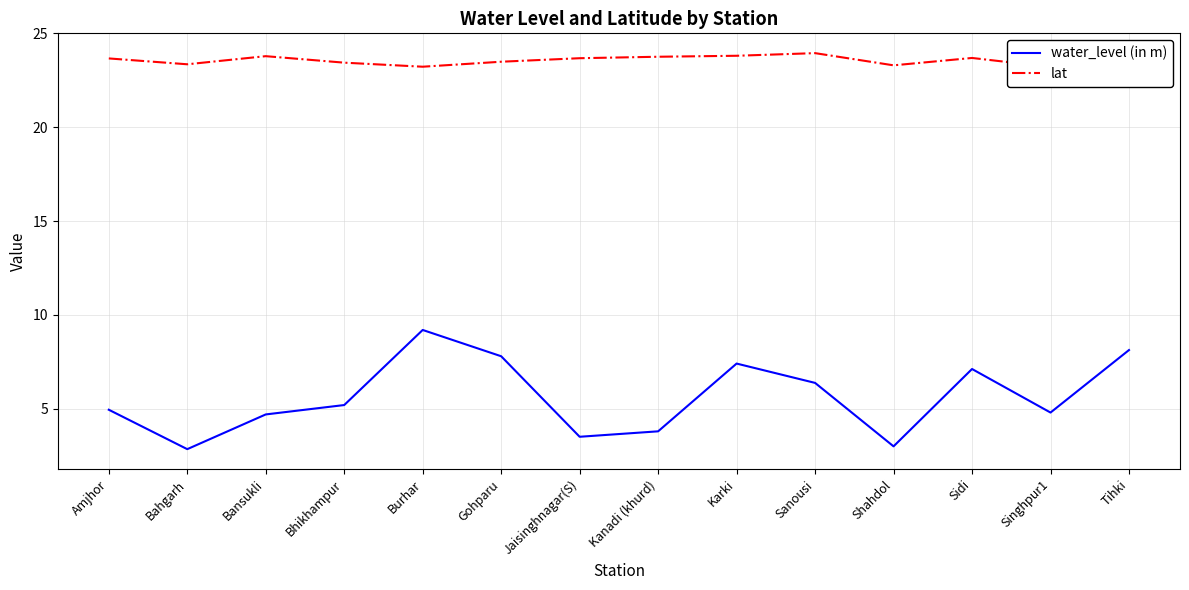

What is the average value of the lat series?

23.6